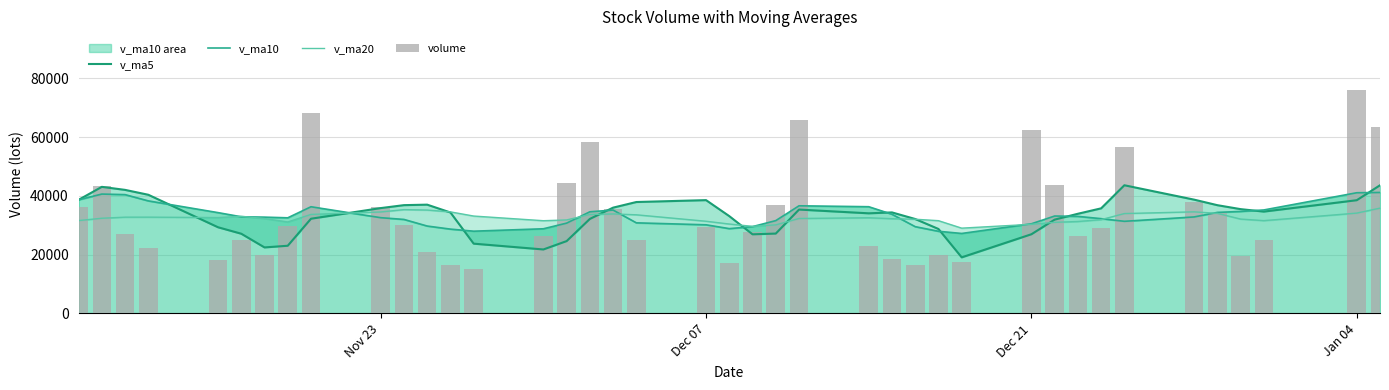

What is the difference between the second highest and second lowest values in the volume series?

51992.3